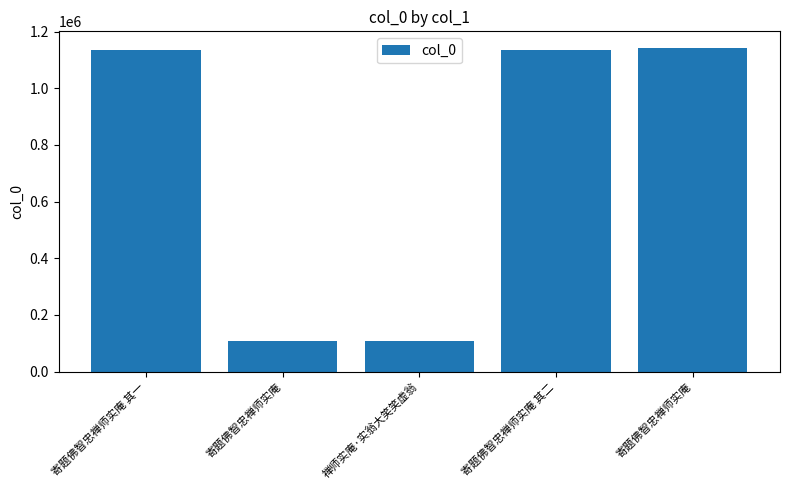

How many data points are less than 1135491?

2